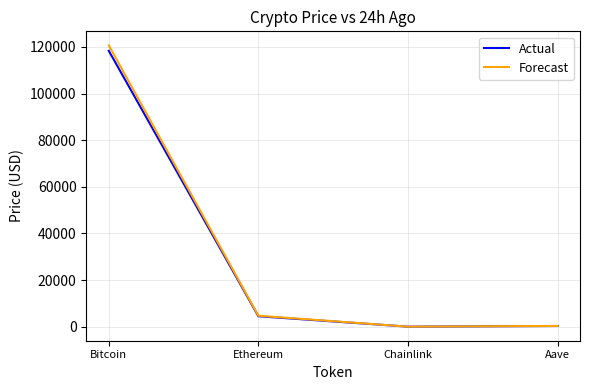

Between Ethereum and Aave, which series saw the biggest shift?

Forecast